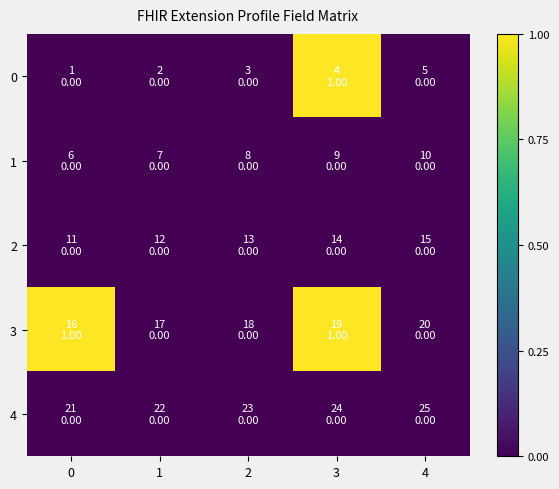

Rank the series by their maximum value, from highest to lowest.

0, 3, 1, 2, 4